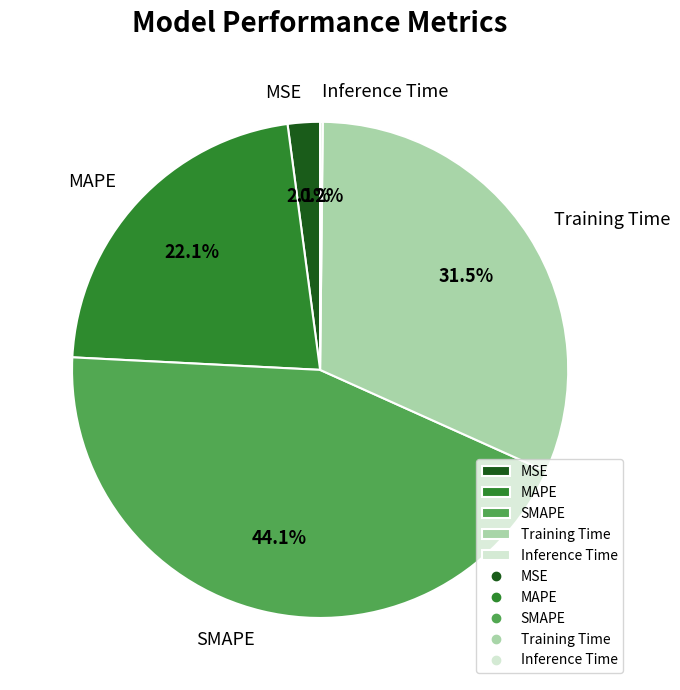

Which has a higher value, MSE or SMAPE?

SMAPE